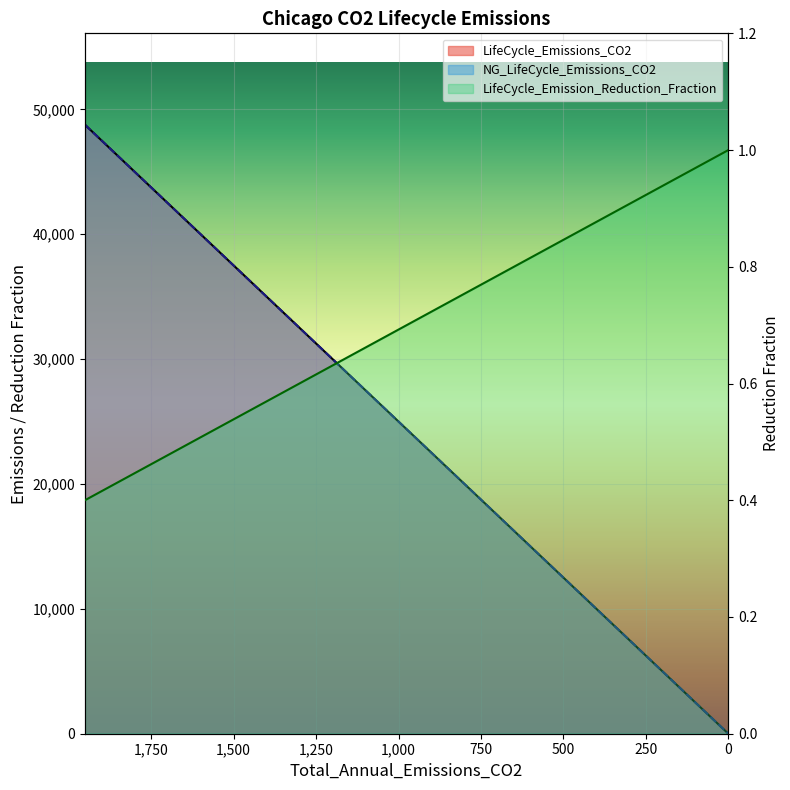

Which category has the highest value in the NG_LifeCycle_Emissions_CO2 series?

1950.91